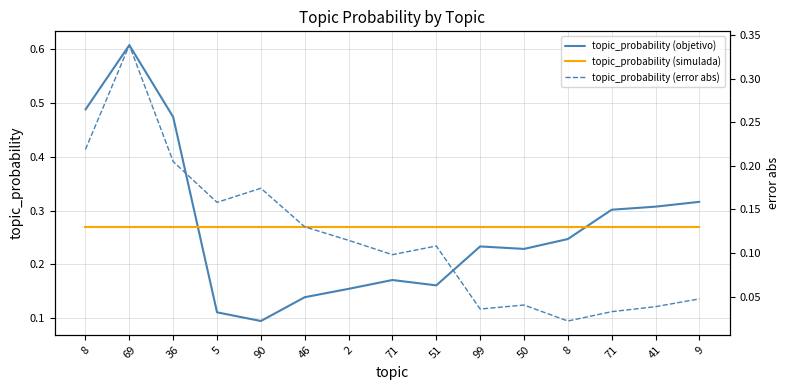

What is the maximum value for topic_probability (error abs)?

0.3